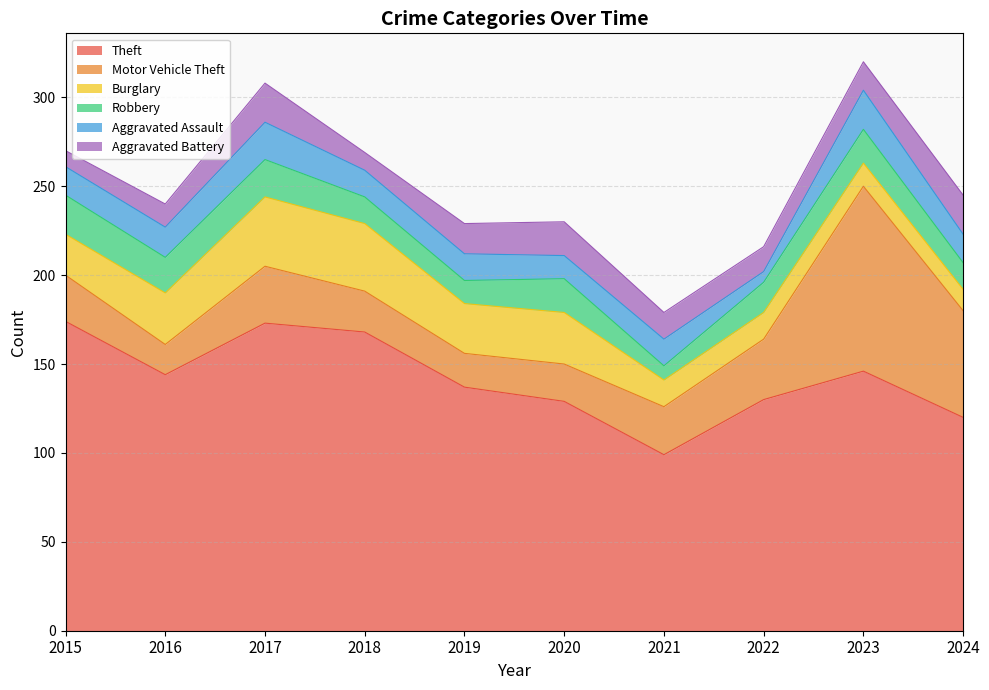

True or false: Theft and Aggravated Assault cross at least once.

False